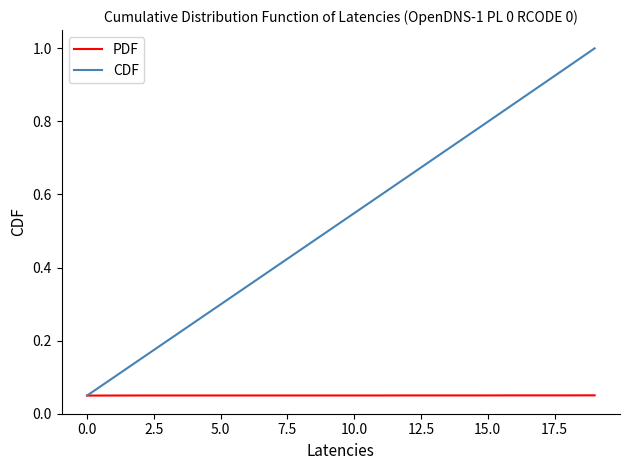

Which series has the widest spread of values?

CDF